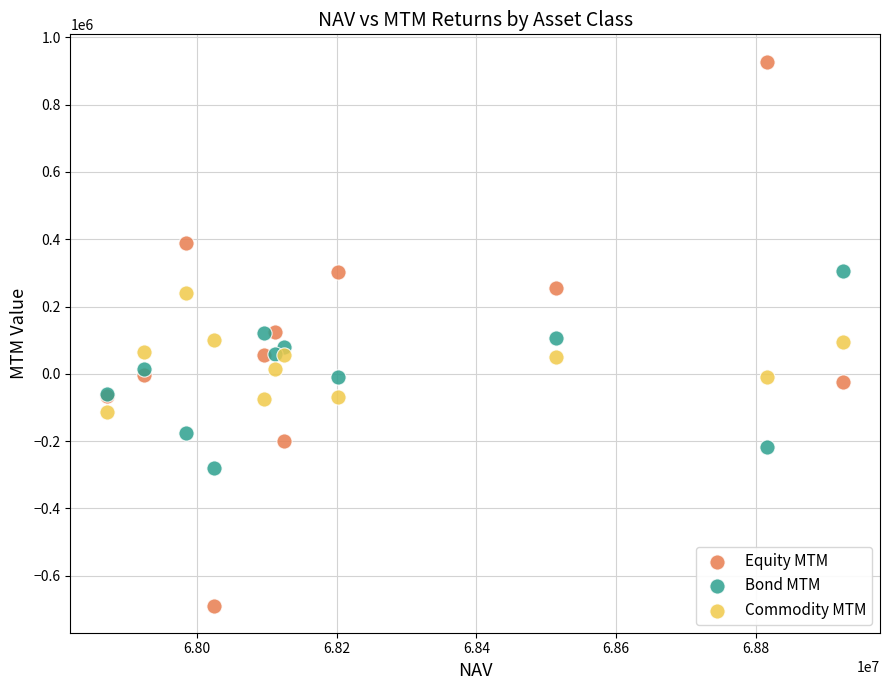

Which series reaches the maximum Y coordinate?

Equity MTM